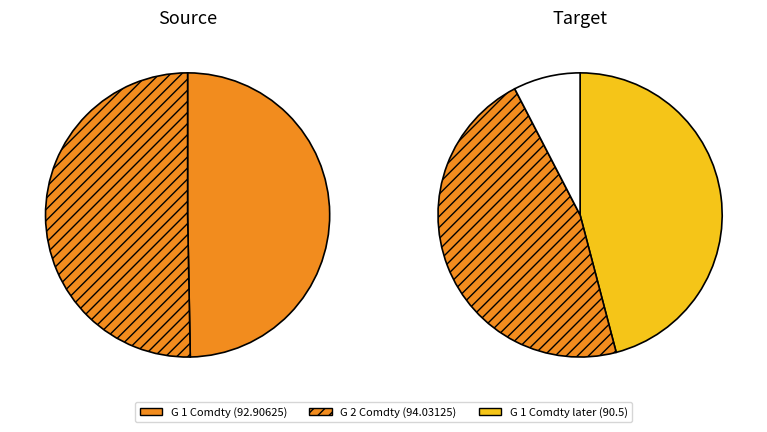

True or false: 1990-01-03 accounts for 1% of the total.

False